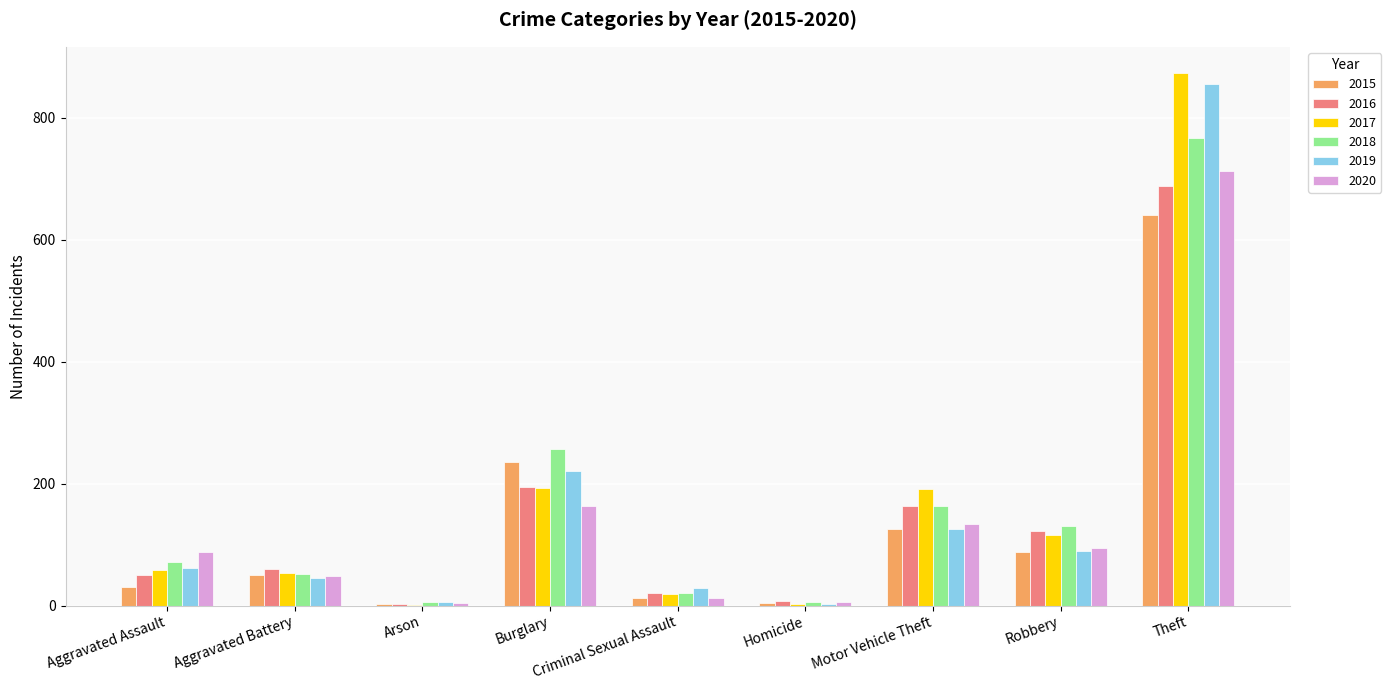

Is it true that 2015 equals 15 at Aggravated Battery?

False